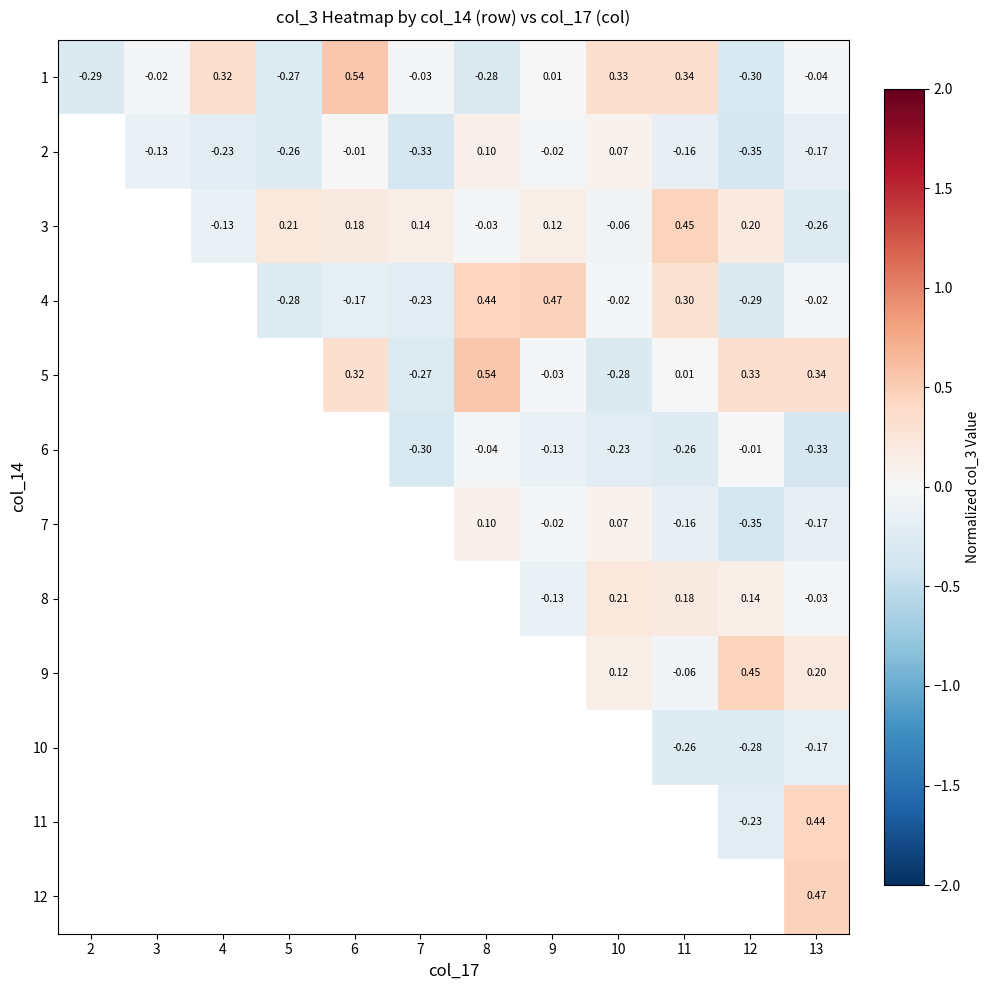

How many data points does each series have?

12